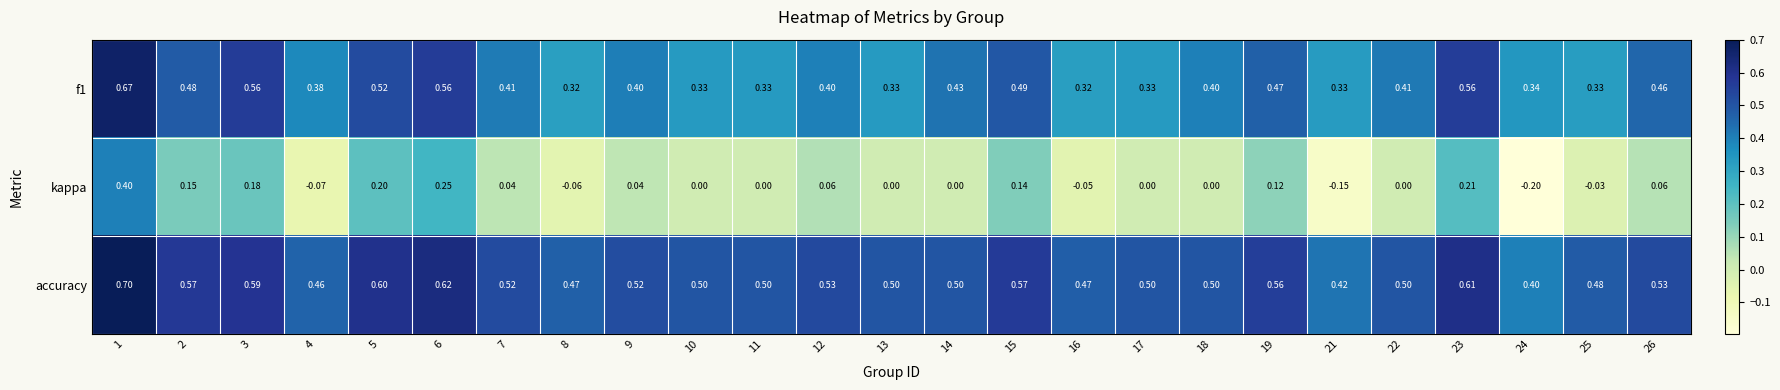

Between 4 and 5, which series saw the biggest shift?

kappa